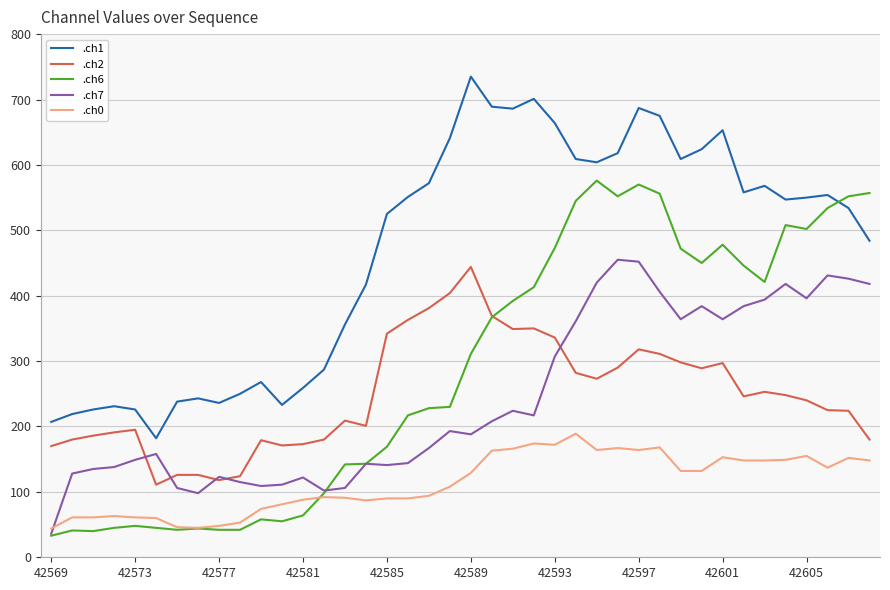

Which series has the largest total across all categories?

.ch1